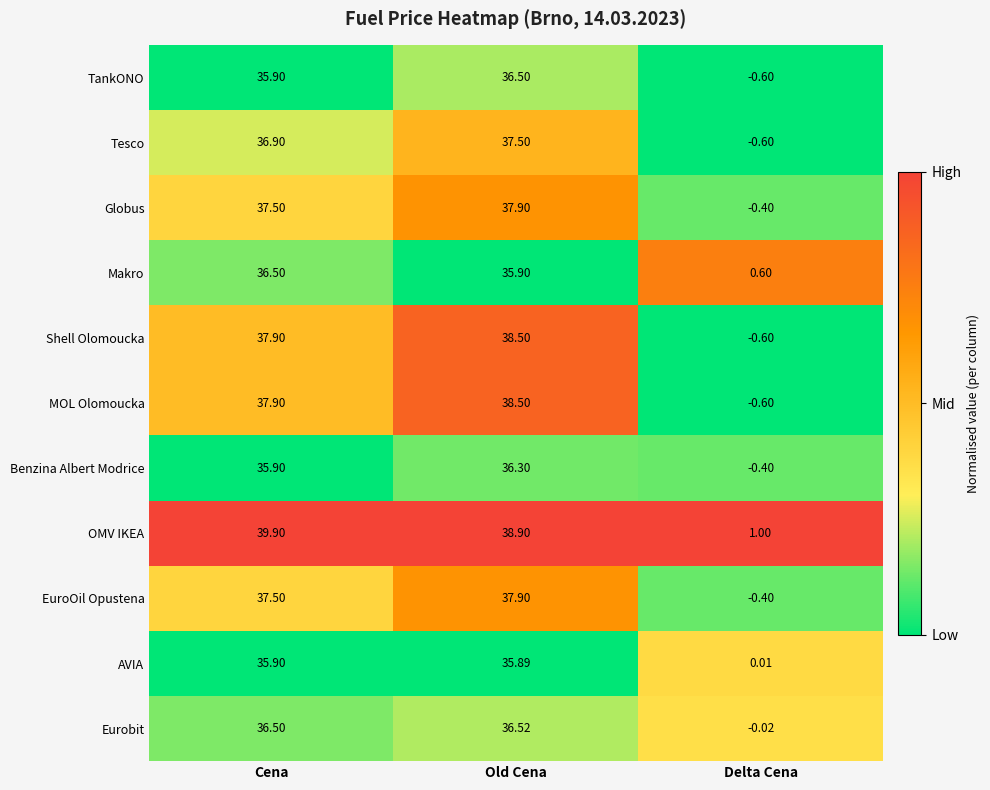

Rank the categories by AVIA value from highest to lowest.

Cena, Old Cena, Delta Cena